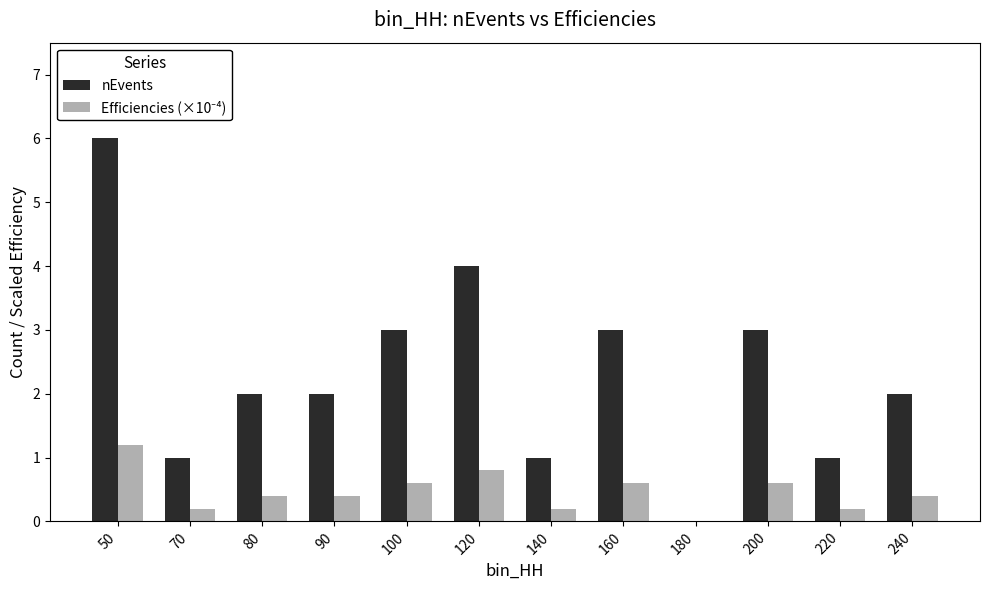

What is the maximum value shown in the chart?

6.0